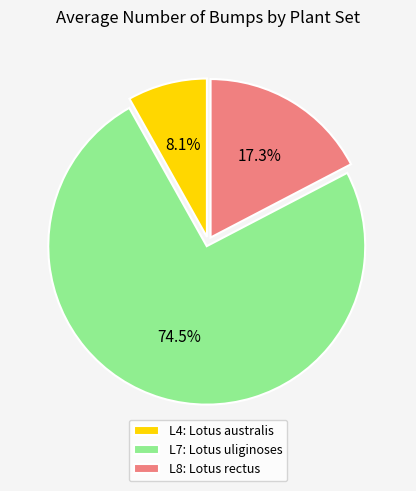

How many slices are in this pie chart?

3